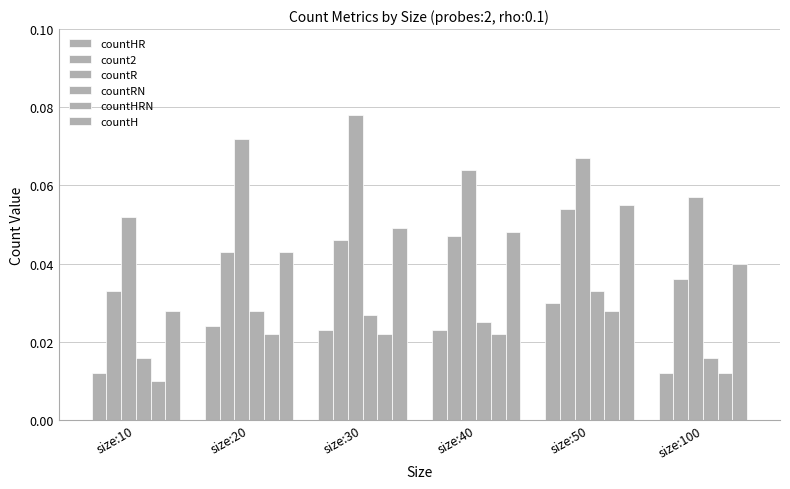

How many groups of bars are there?

6